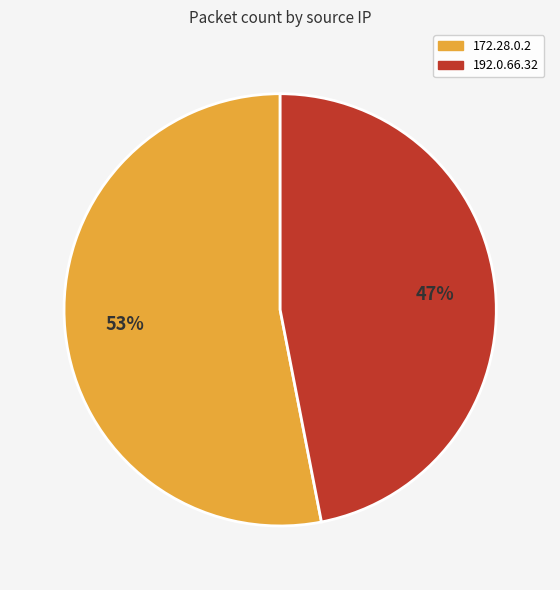

Approximately how many times larger is the value at 192.0.66.32 compared to 172.28.0.2?

0.9